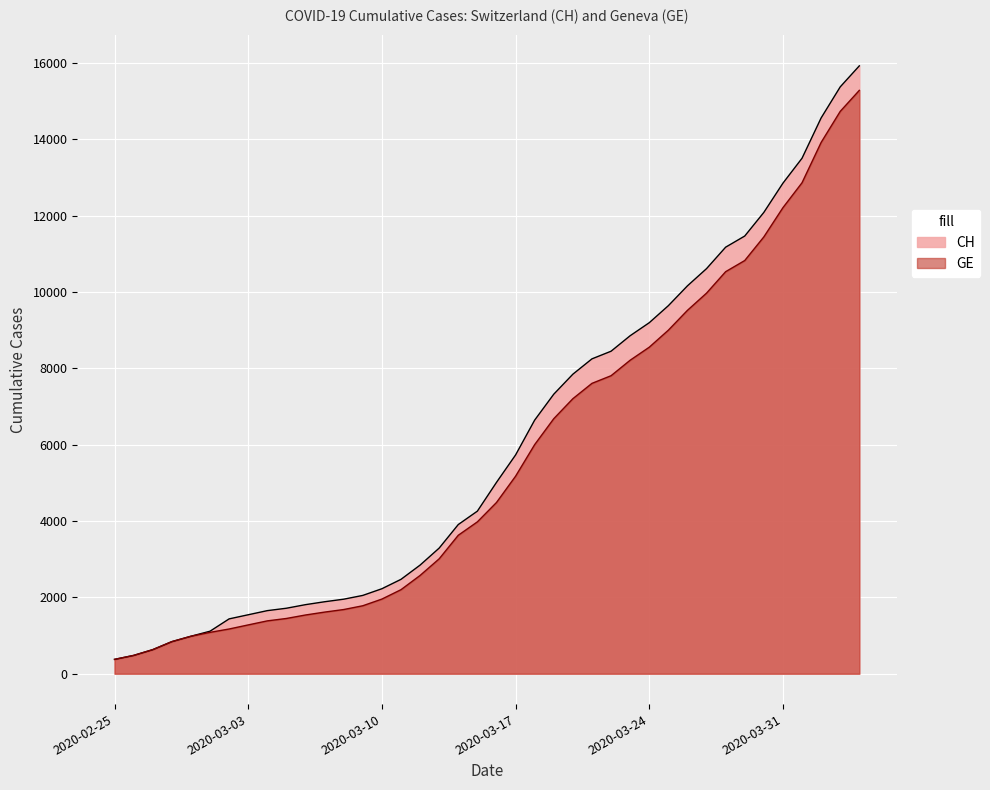

The CH series shows 3023 at 2020-03-10. True or false?

False